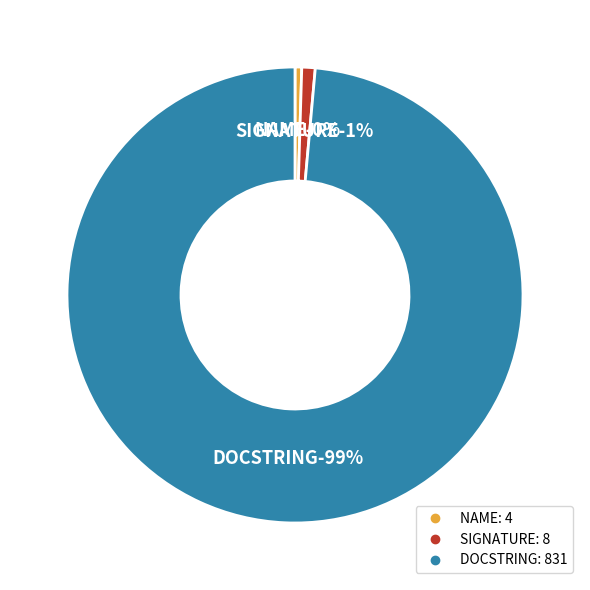

Which category has the smallest portion of the pie?

NAME